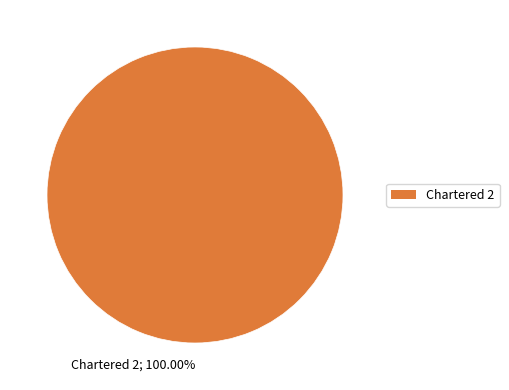

Which slice represents more than half of the pie?

Chartered 2